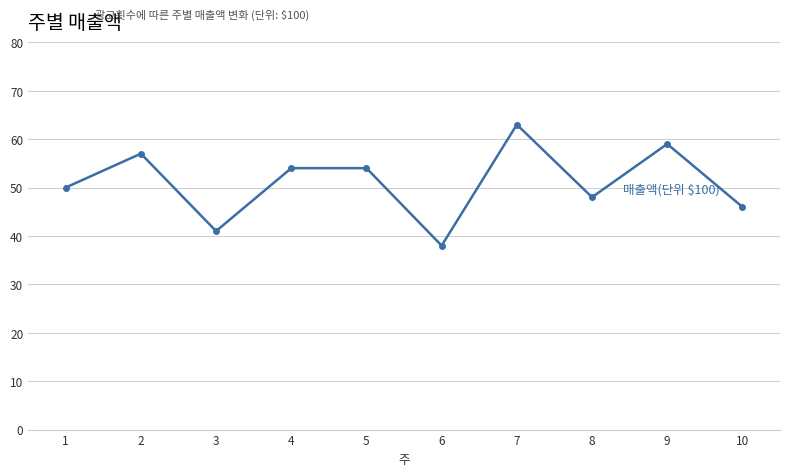

What is the value of the 9th point from the left?

59